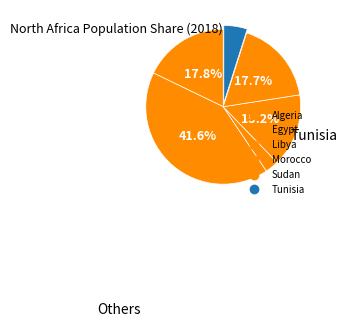

Rank the categories by value from lowest to highest.

Libya, Tunisia, Morocco, Sudan, Algeria, Egypt